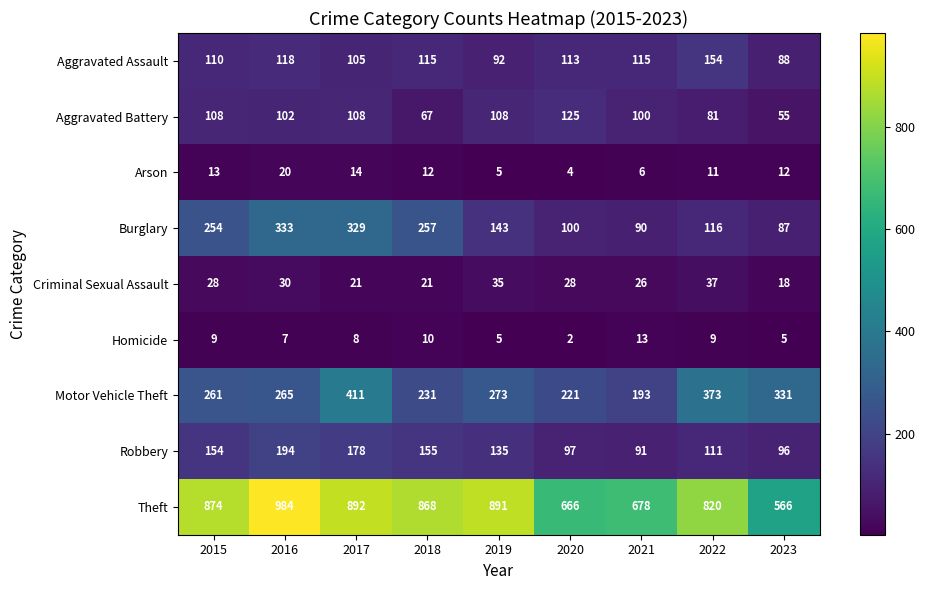

Is it true that Theft equals 1196 at 2018?

False